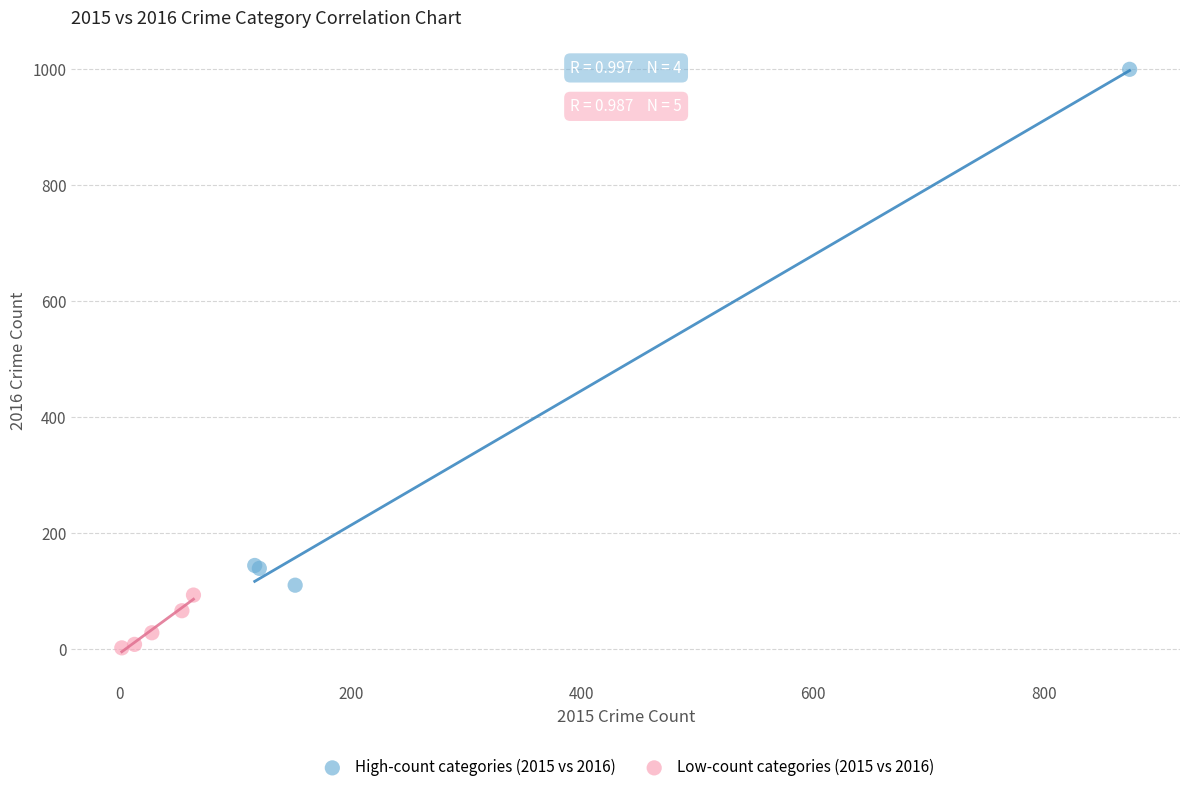

What are all the series names shown in the legend?

High-count categories (2015 vs 2016), Low-count categories (2015 vs 2016)